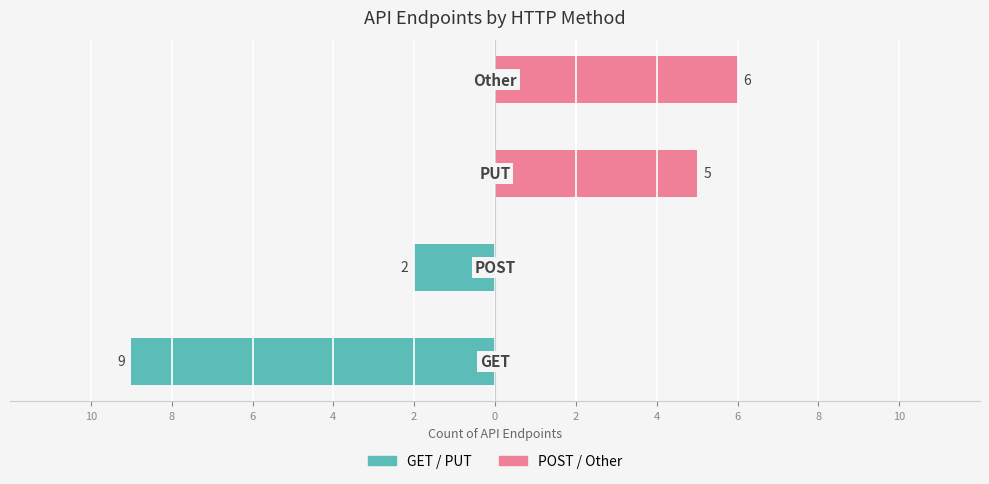

Which series has the largest range (max minus min)?

GET / PUT